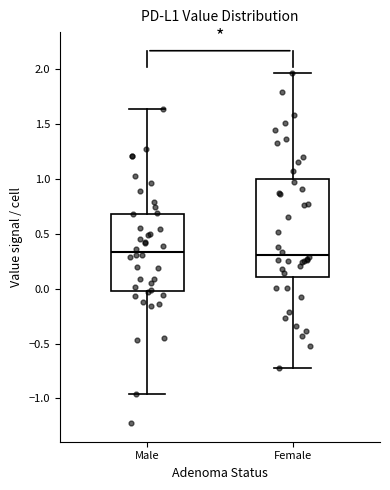

Reading left to right, transcribe this box plot: for each box, give where its median line is, the range the box spans, and where its two whiskers end, as read against the y-axis. The values are not printed on the chart, so give them approximately, as read against the axis.

Male: median 0.35, box 0.00 to 0.70, whiskers -0.95 to 1.65
Female: median 0.30, box 0.10 to 1.00, whiskers -0.70 to 1.95